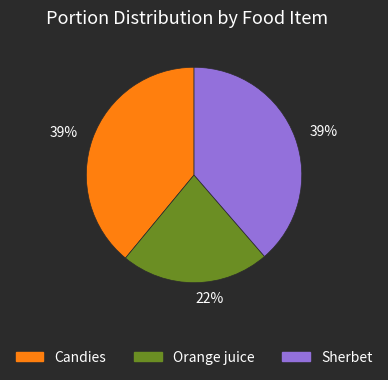

Does any single category account for the majority?

No